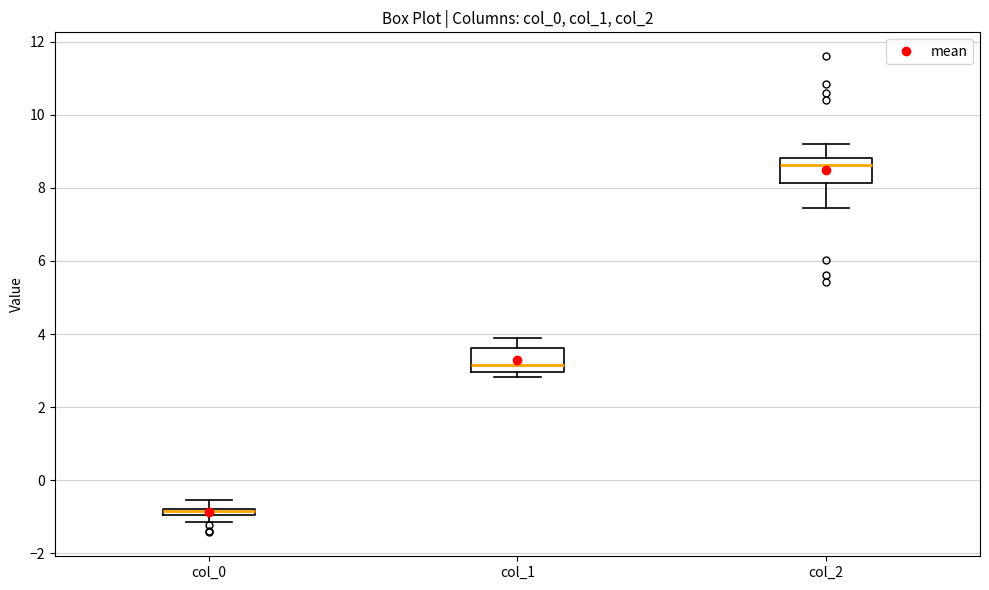

Which box's median line is the highest?

col_2